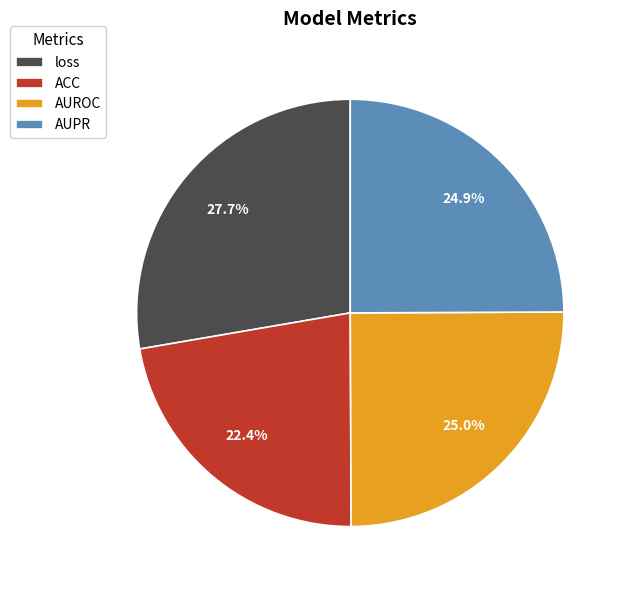

True or false: ACC accounts for 31% of the total.

False